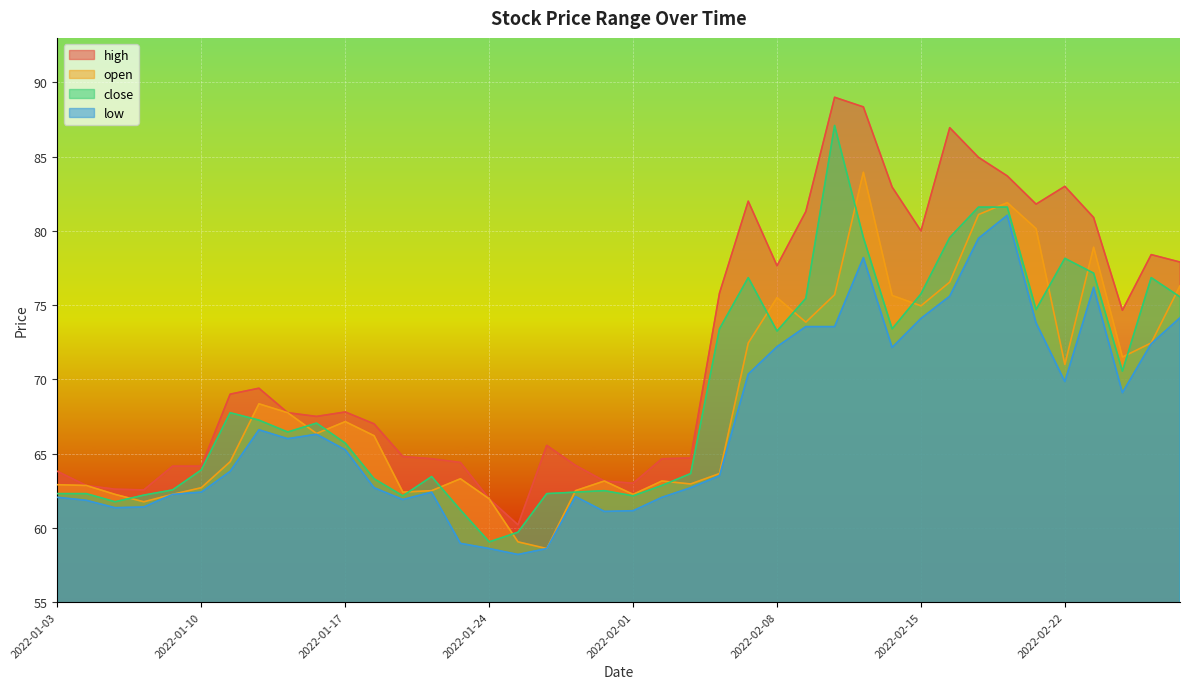

What are all the series names shown in the legend?

high, open, close, low